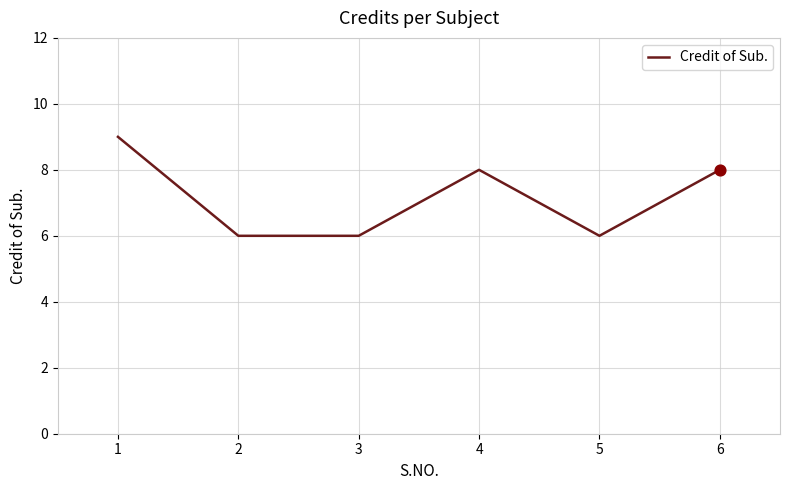

What is the ratio of the value at 1 to the value at 5?

1.5